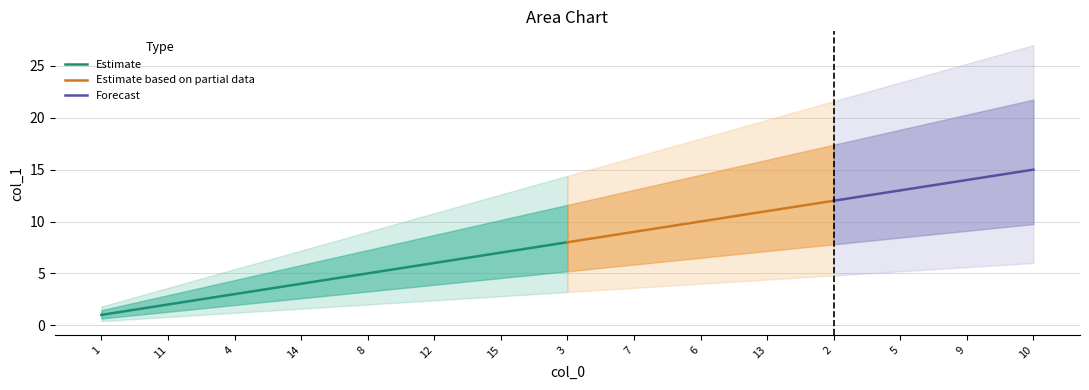

Rank the categories by value from lowest to highest.

1, 11, 4, 14, 8, 12, 15, 3, 7, 6, 13, 2, 5, 9, 10